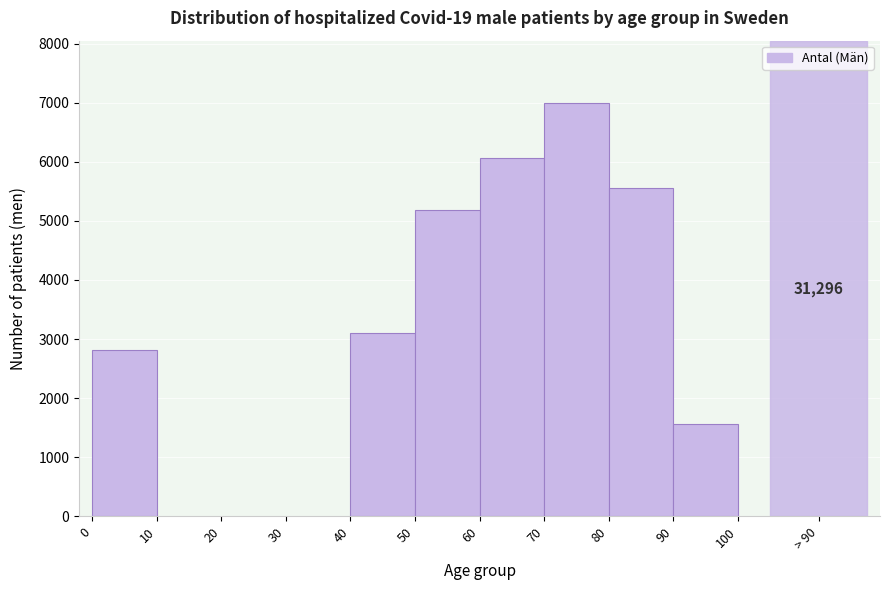

Reading left to right, transcribe all the data shown in this chart.

2818	3104	5181	6064	7000	5564	1565